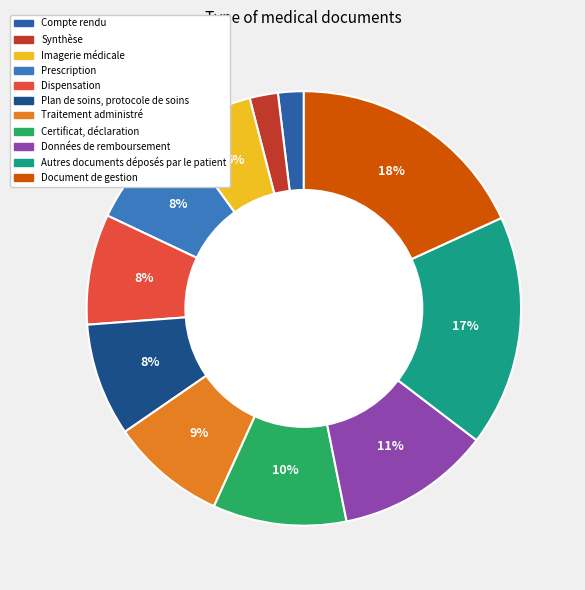

What portion of the pie excludes Traitement administré?

91.4%